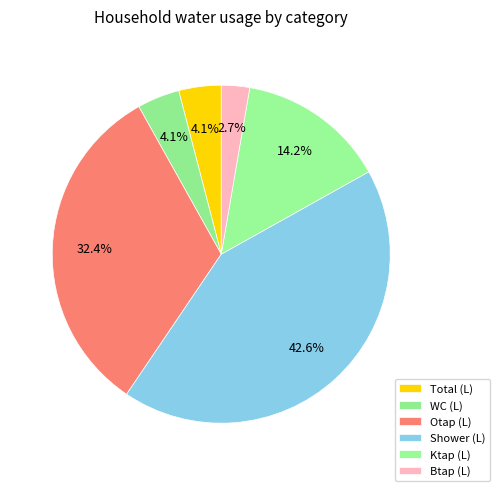

How many slices are in this pie chart?

6